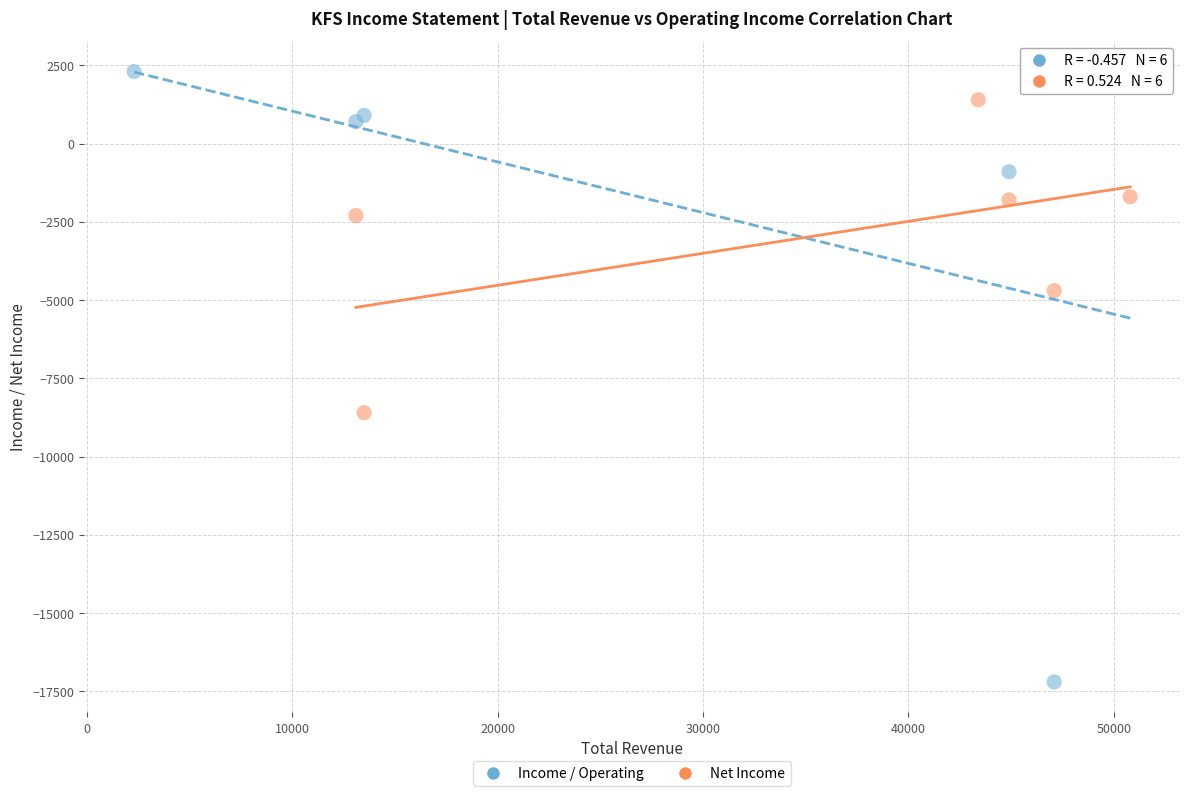

What are all the series names shown in the legend?

Income / Operating, Net Income